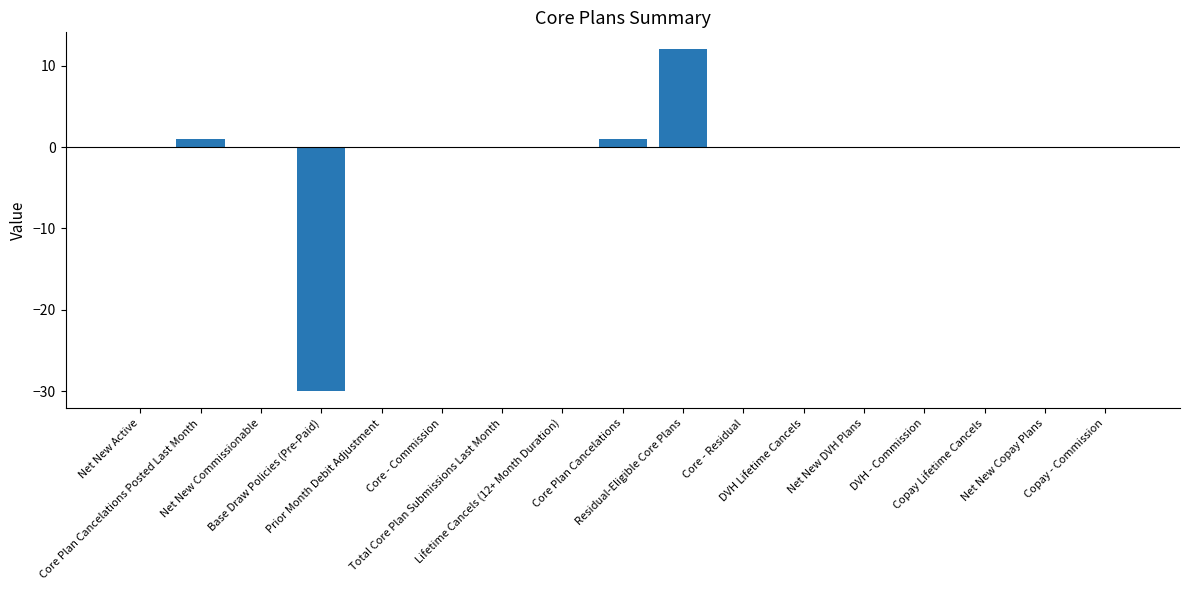

What is the greatest value displayed?

12